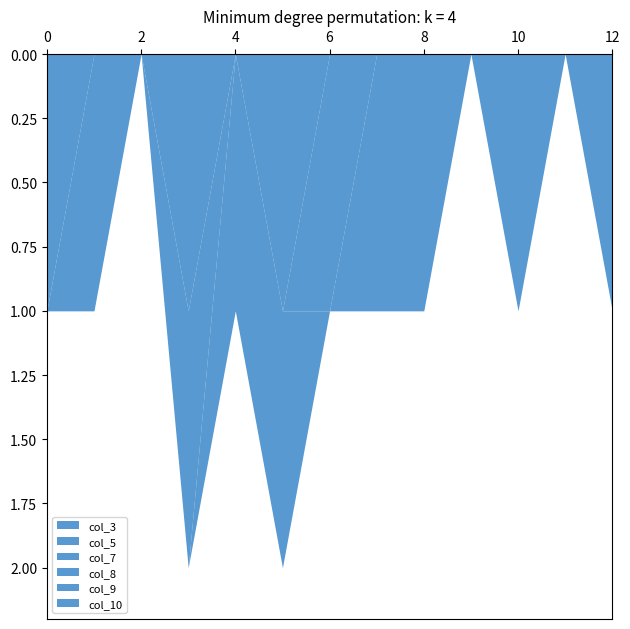

Which category has the highest value across all series?

5